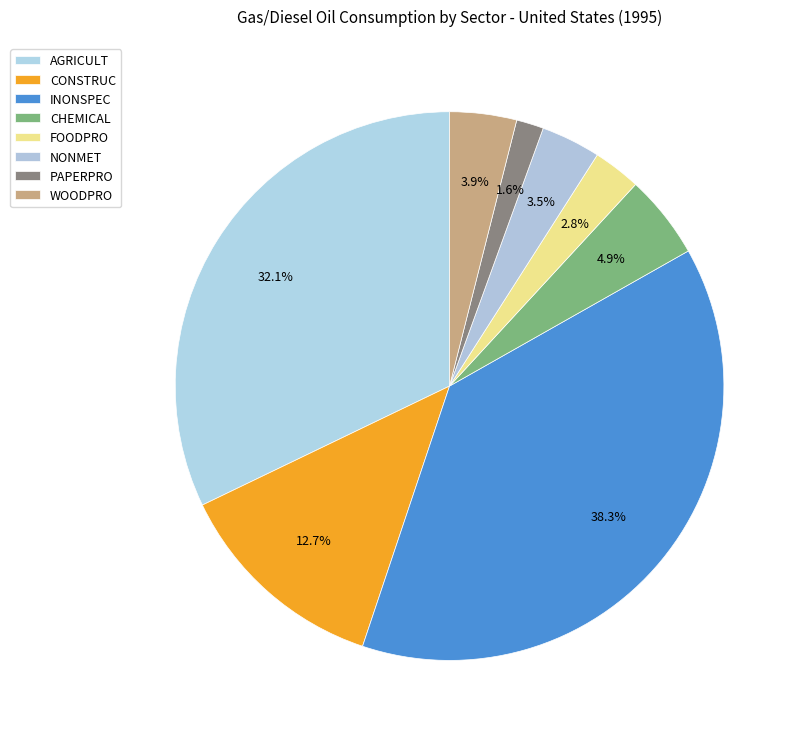

How many segments does this pie chart have?

8